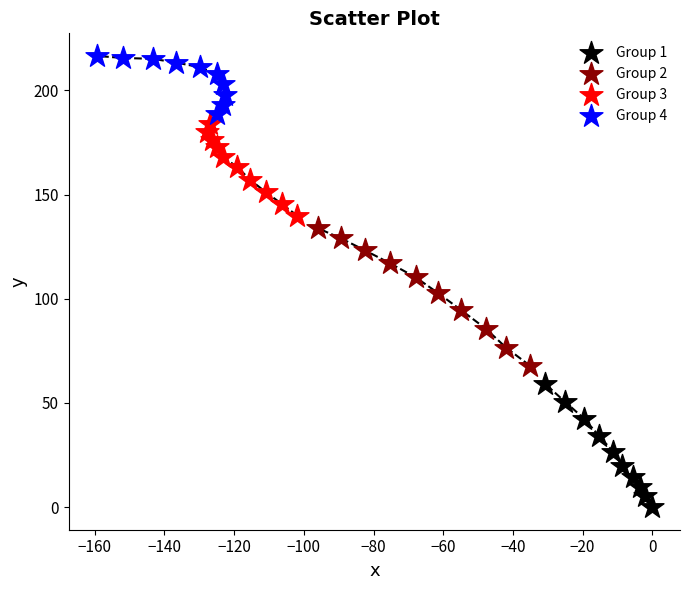

Which series has the widest spread of Y values?

Group 2